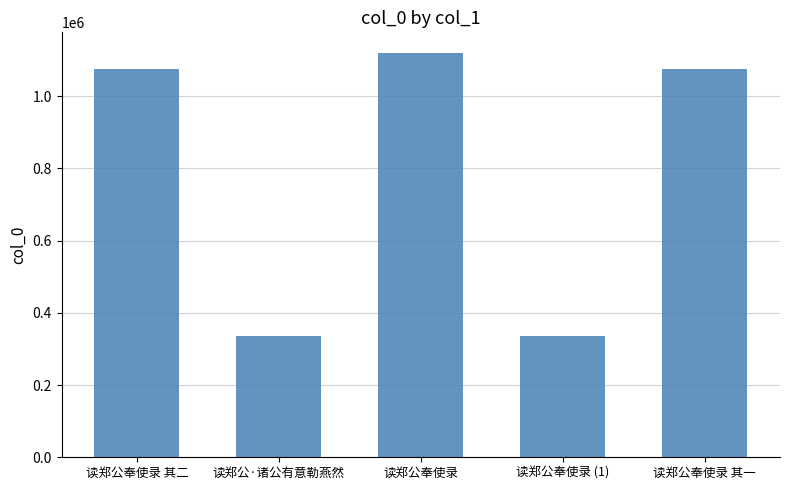

Which has a higher value, 读郑公奉使录 其二 or 读郑公·诸公有意勒燕然?

读郑公奉使录 其二